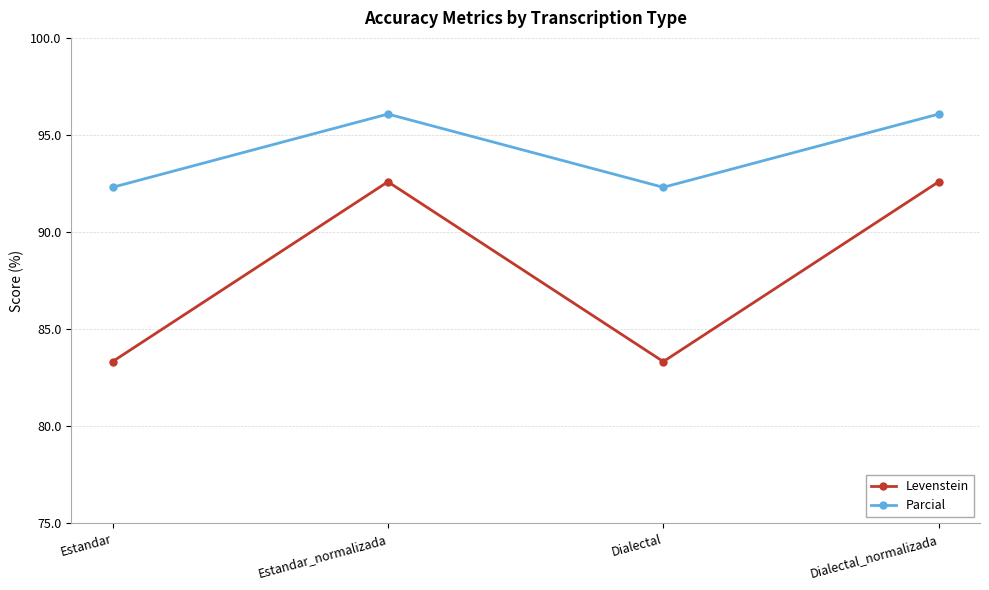

True or false: Levenstein and Parcial cross at least once.

False